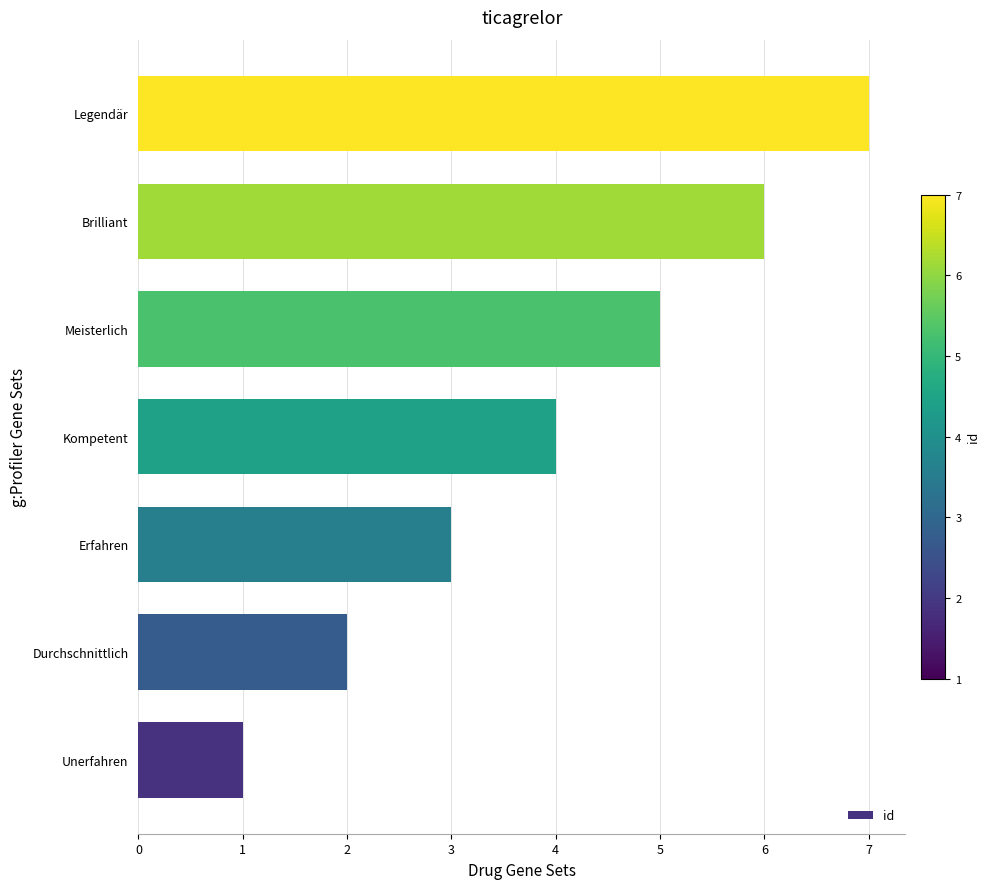

Which label corresponds to the largest value in the chart?

Legendär